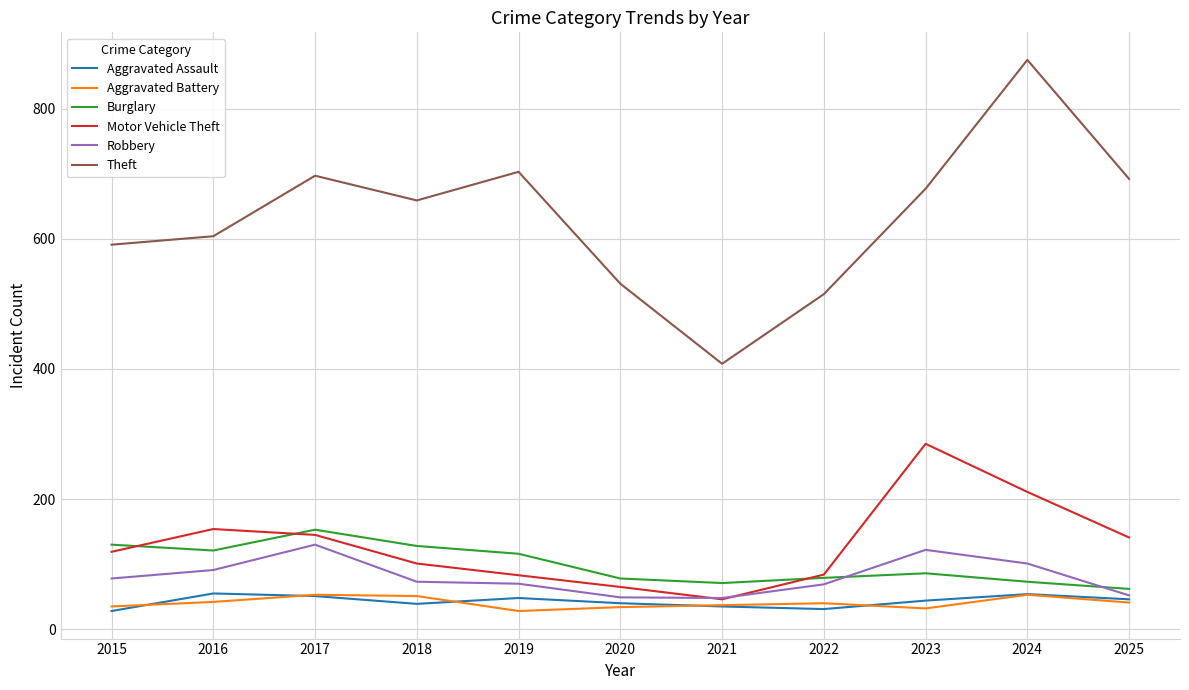

Which series has the largest range (max minus min)?

Theft